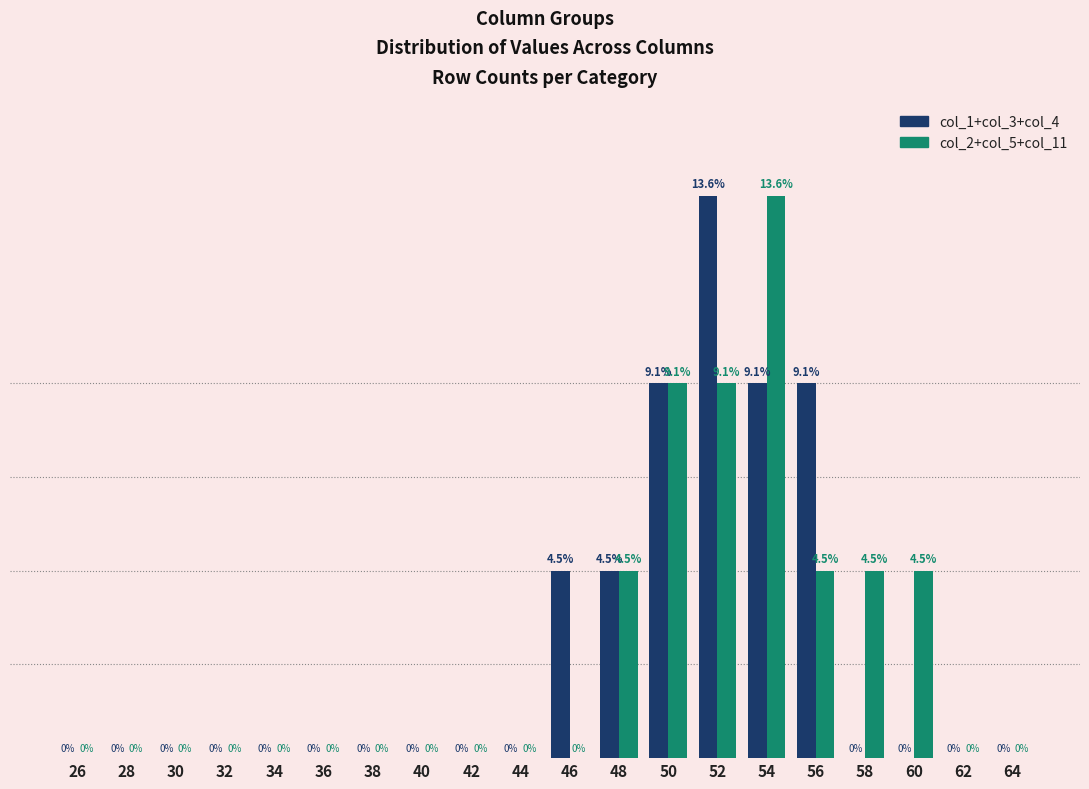

Is the value of col_2+col_5+col_11 at 54 greater than the value of col_1+col_3+col_4 at 32?

Yes